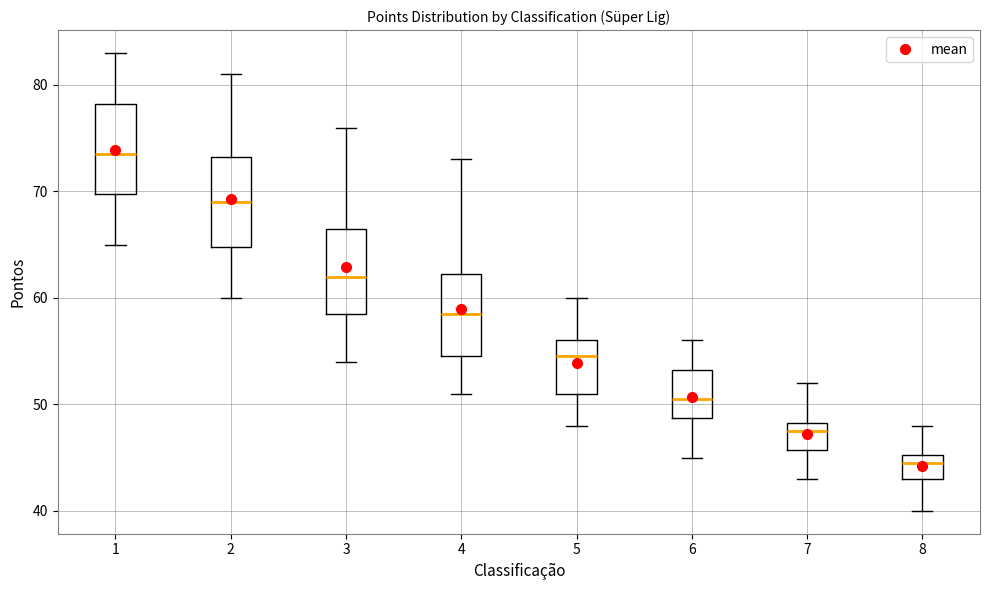

Where does the median line of the box at x = 1 sit on the y-axis? The values are not printed on the chart, so give them approximately, as read against the axis.

74